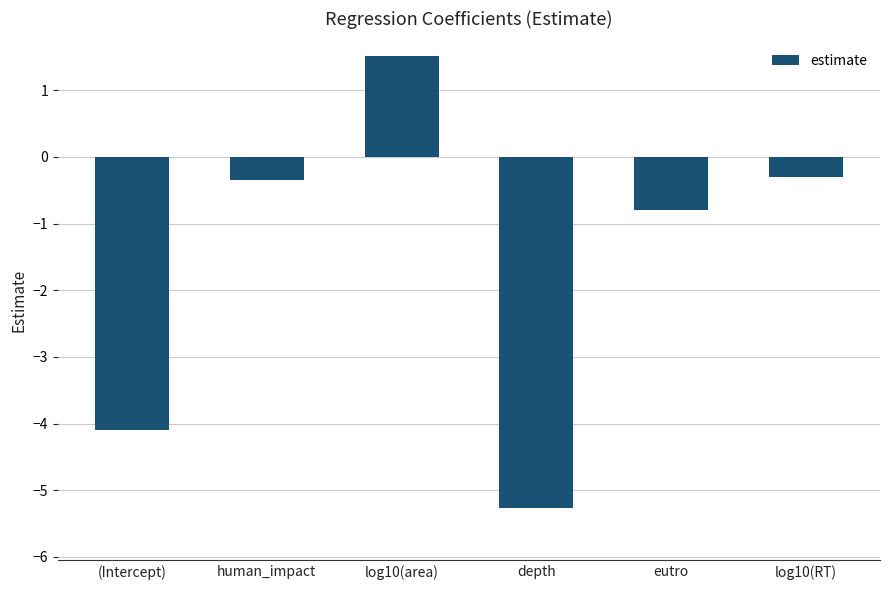

How many values are below 0?

5